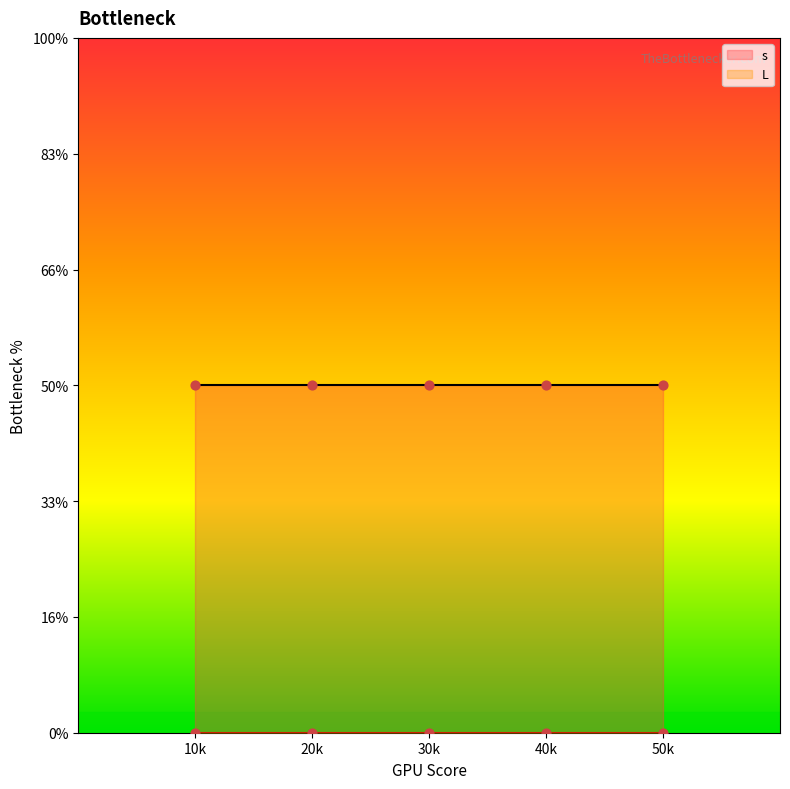

What are all the series names shown in the legend?

s, L